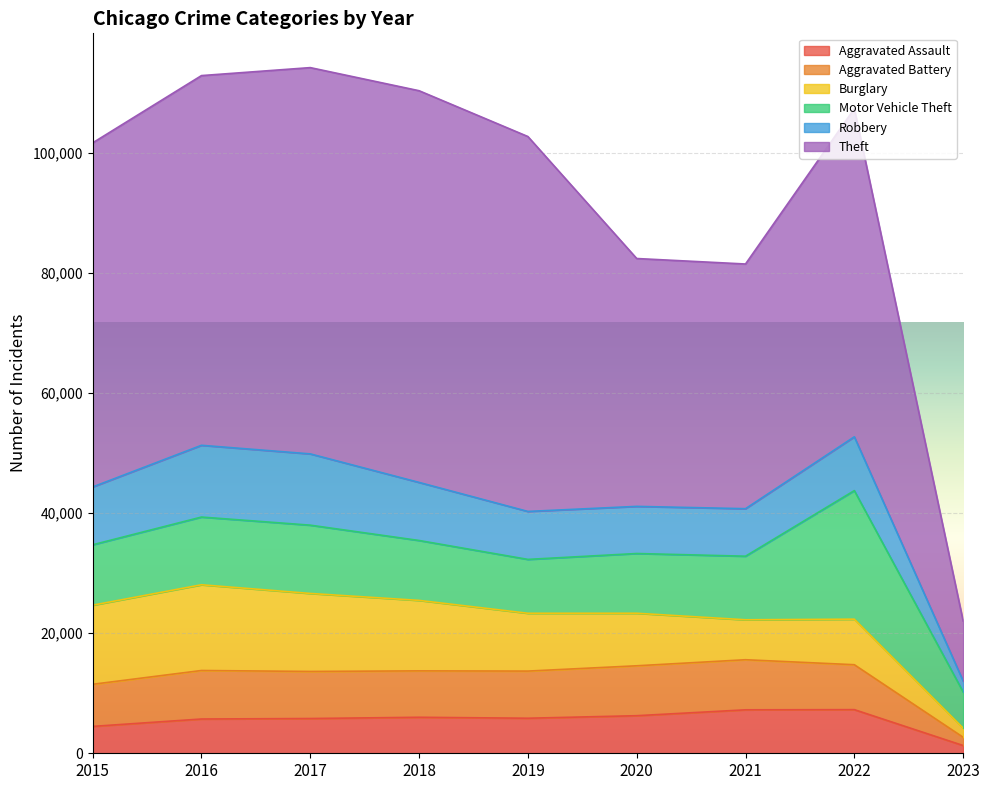

The Aggravated Battery series shows 14760 at 2022. True or false?

True